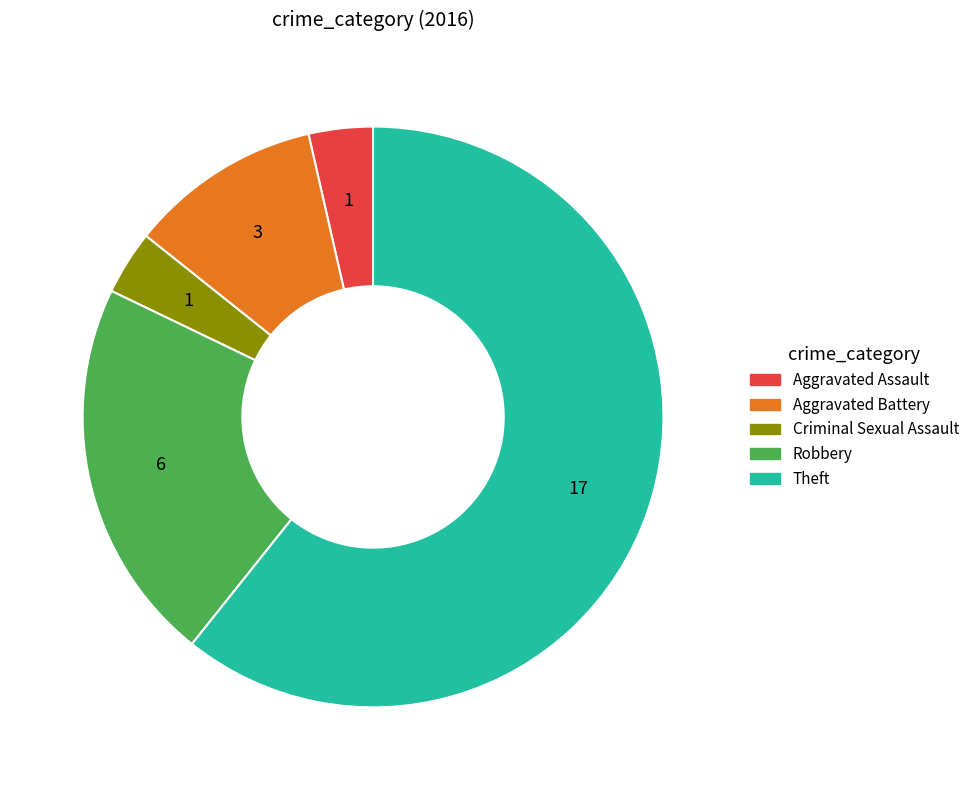

Is it true that Criminal Sexual Assault is 4% of the pie?

True